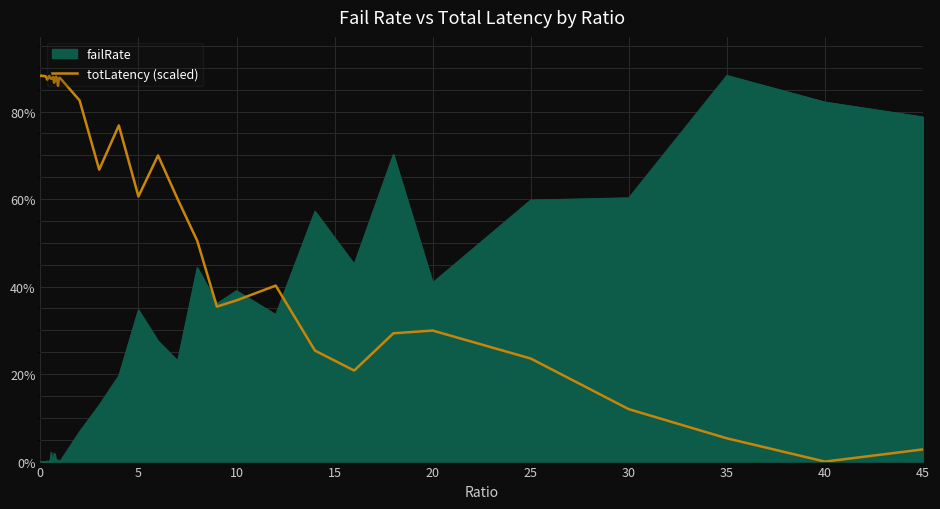

What are all the series names shown in the legend?

failRate, totLatency (scaled)